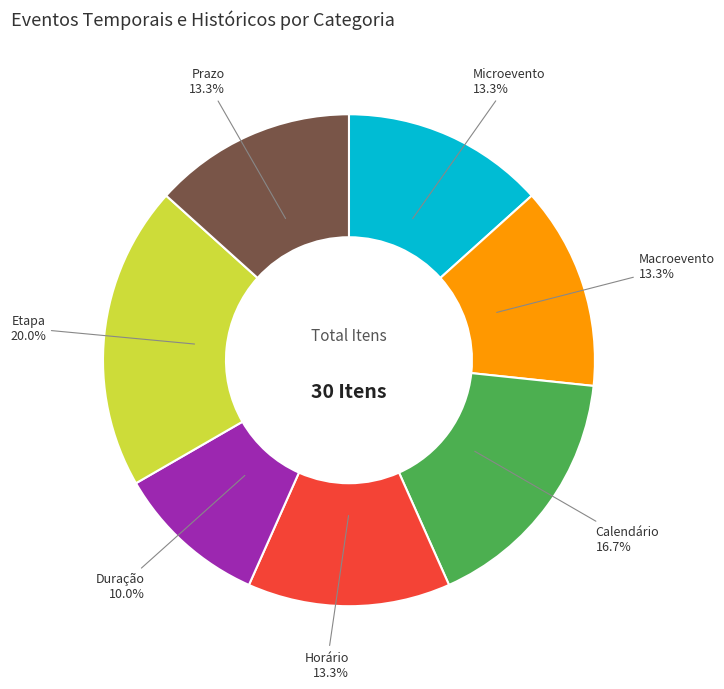

The Microevento slice represents 13% of the pie. True or false?

True